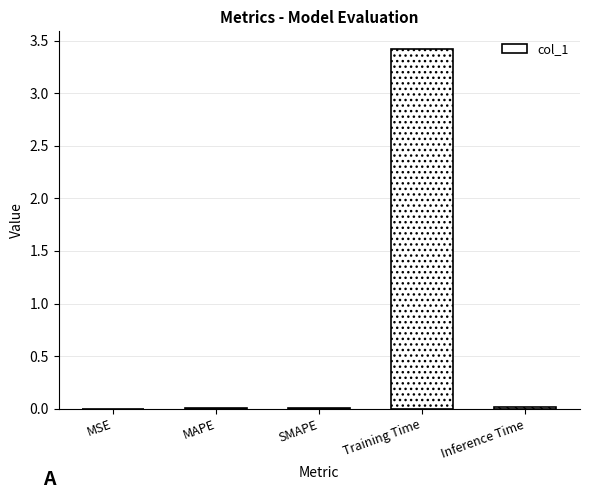

Are the bars horizontal?

No